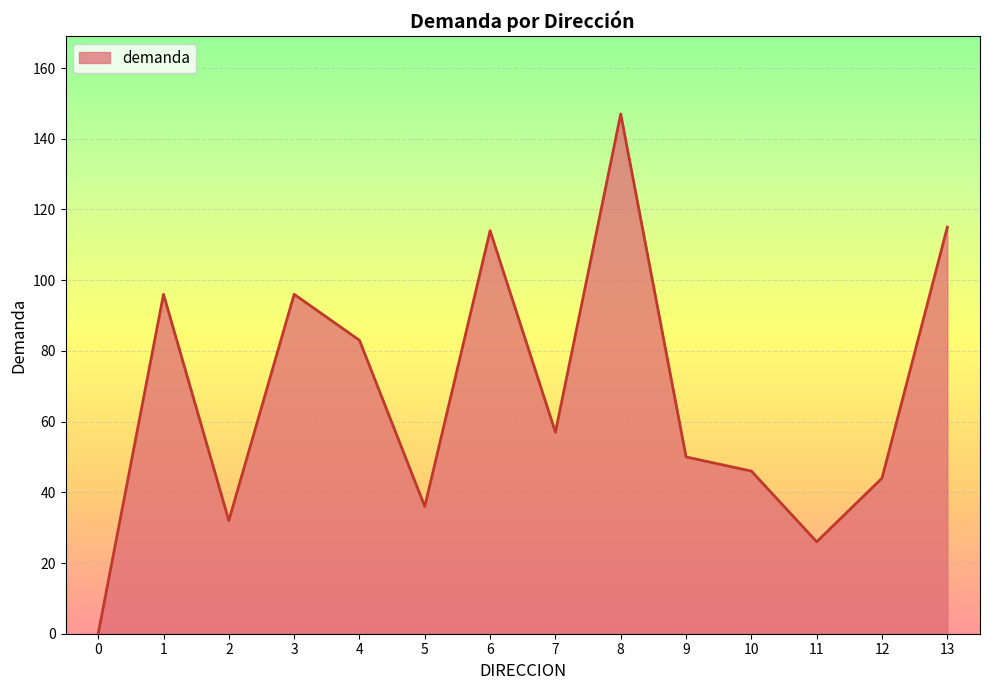

Does the chart have visible grid lines?

Yes